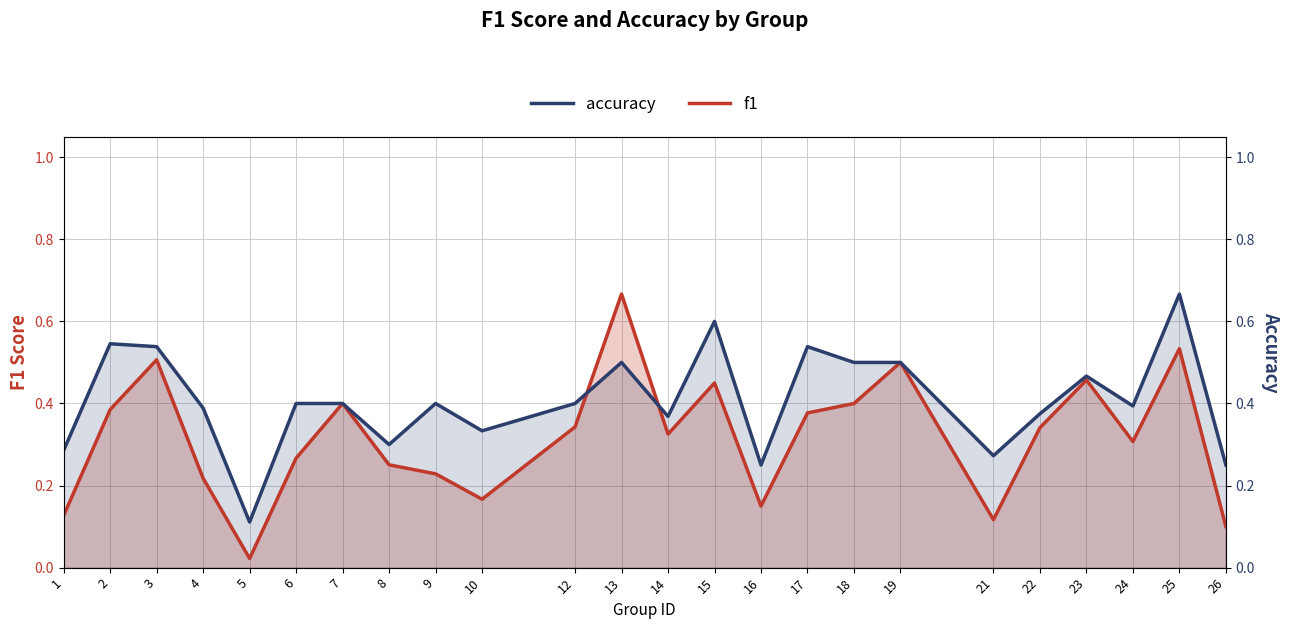

After their last crossing, which series has the higher values: f1 or accuracy?

accuracy